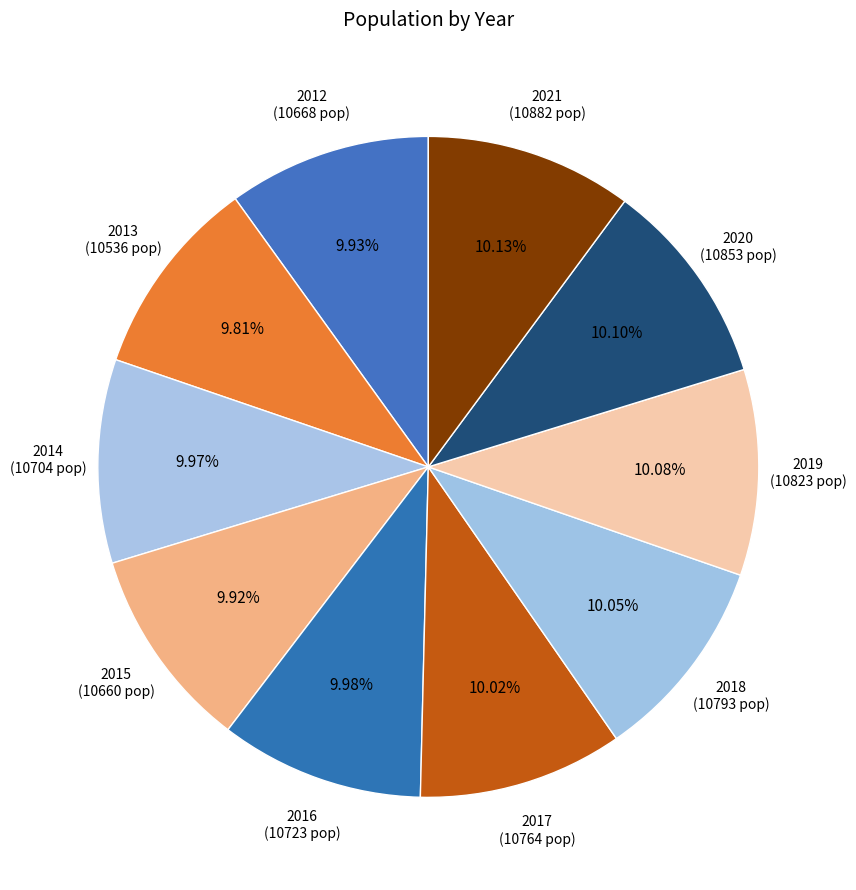

Is 2015 the majority of the pie?

No